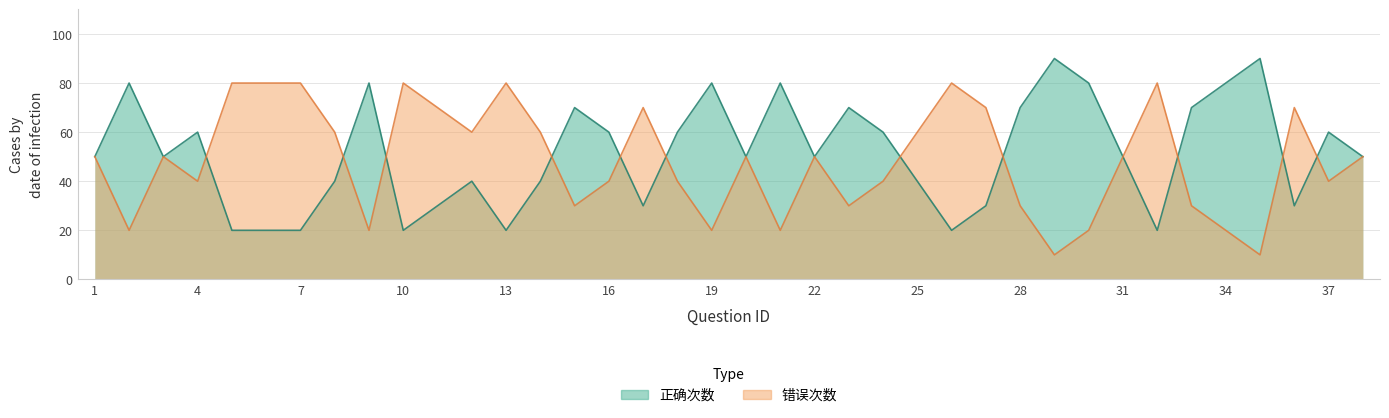

True or false: 错误次数 has a value of 80 at 26.

True